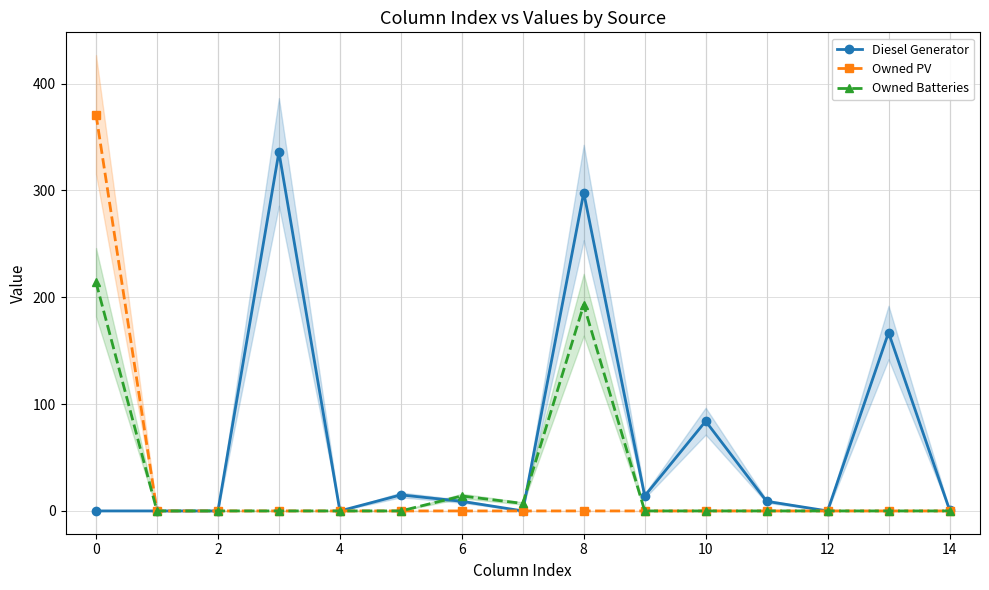

List the series in order of their peak value, highest first.

Owned PV, Diesel Generator, Owned Batteries